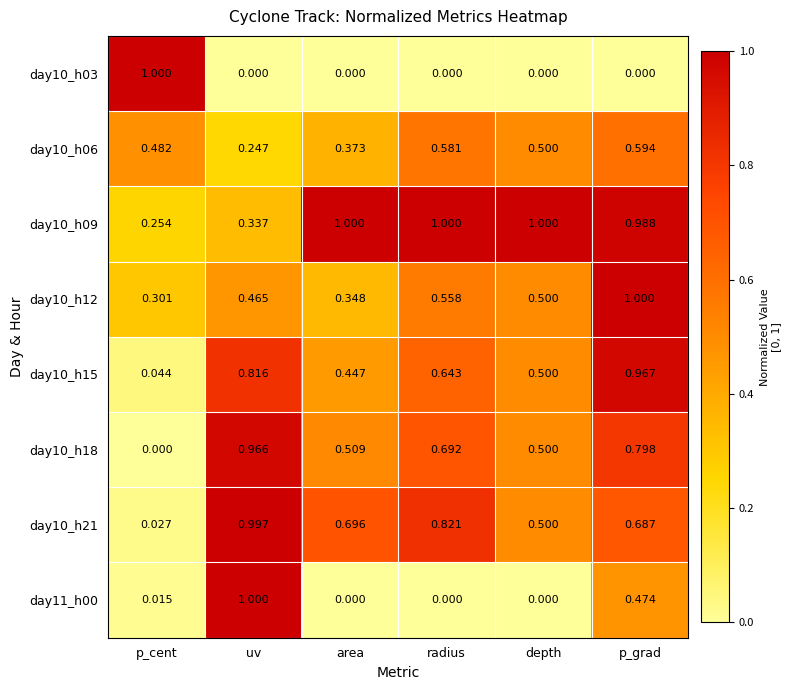

What is the spread (max minus min) of values at uv?

1.0